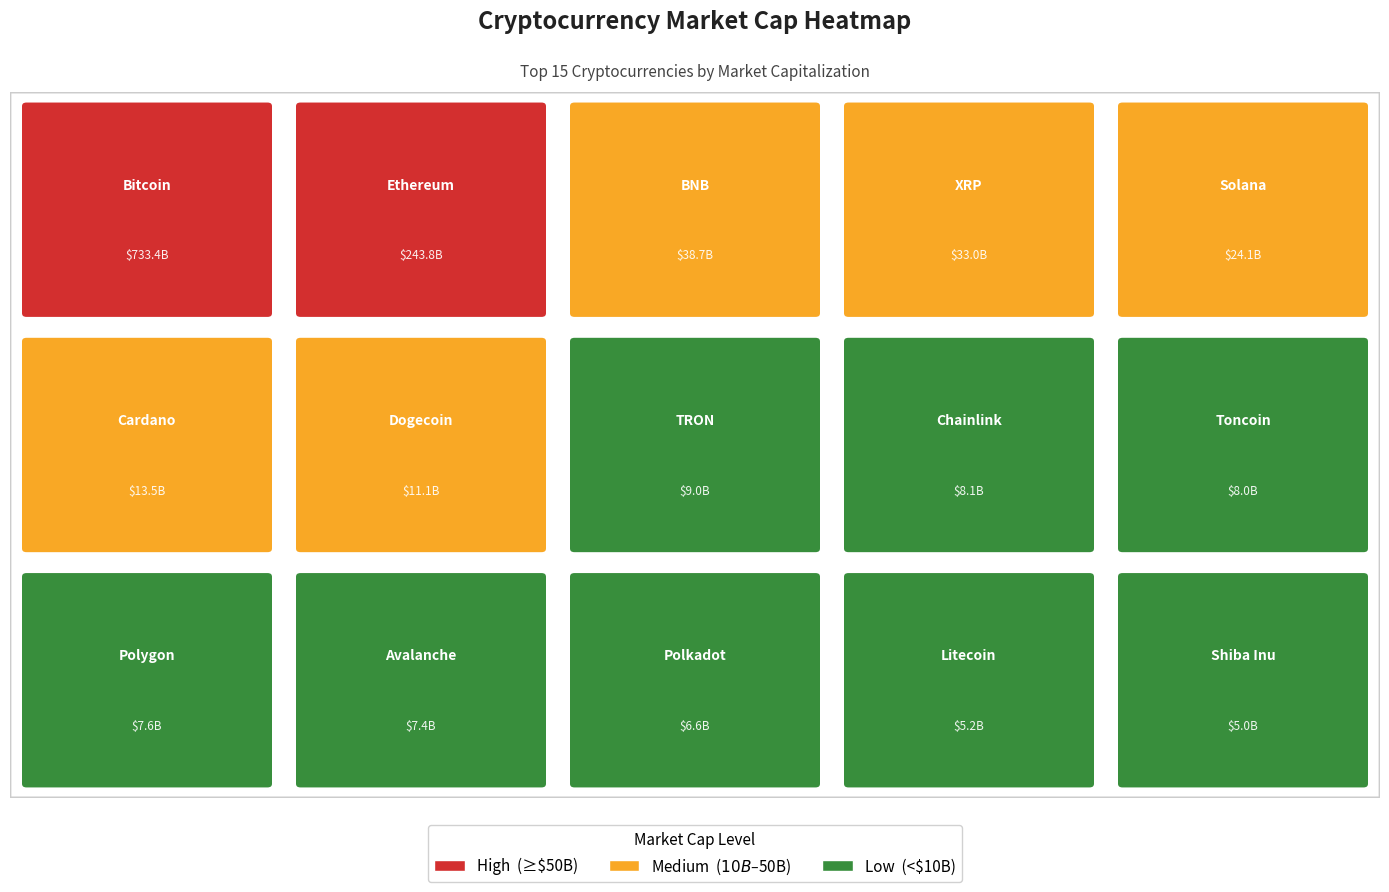

What is the sum of the values at TRON and Dogecoin?

20078718978.2